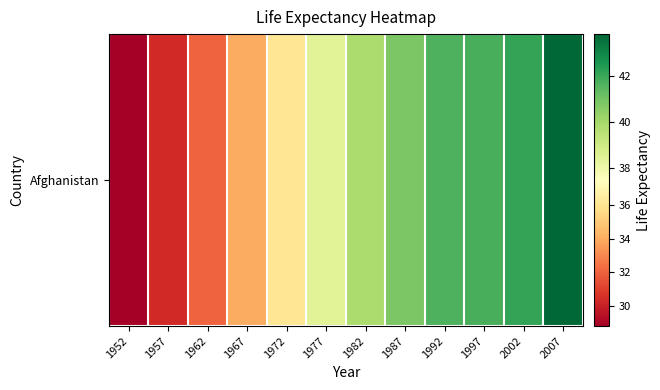

List the labels in order of value, smallest first.

1952, 1957, 1962, 1967, 1972, 1977, 1982, 1987, 1992, 1997, 2002, 2007